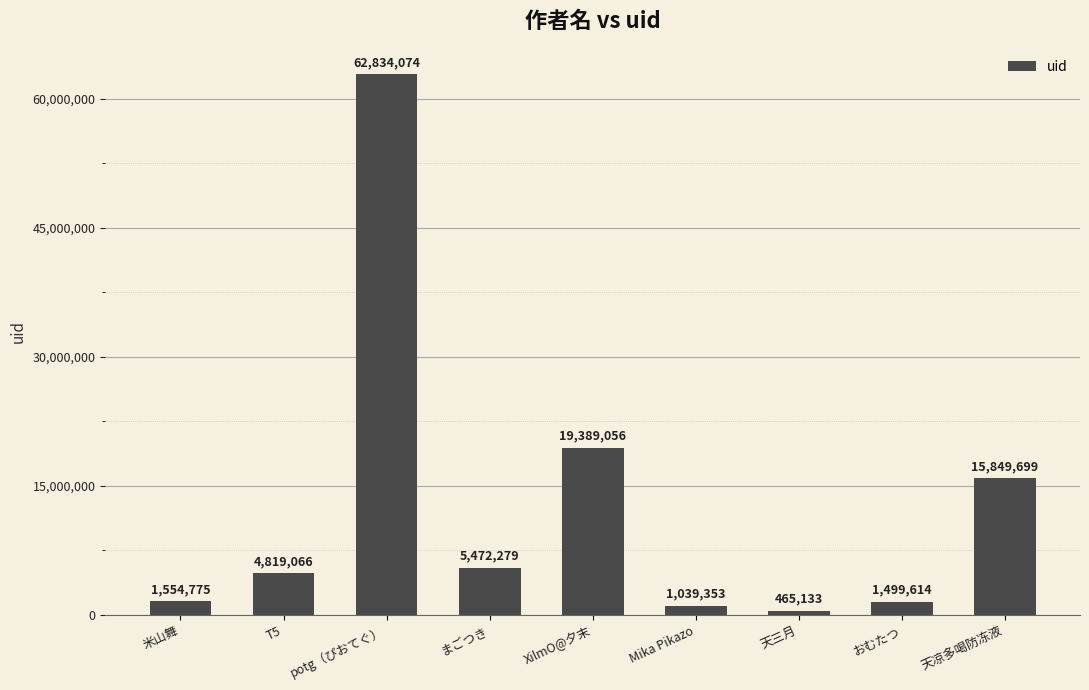

What is the difference between the maximum and minimum values?

62368941